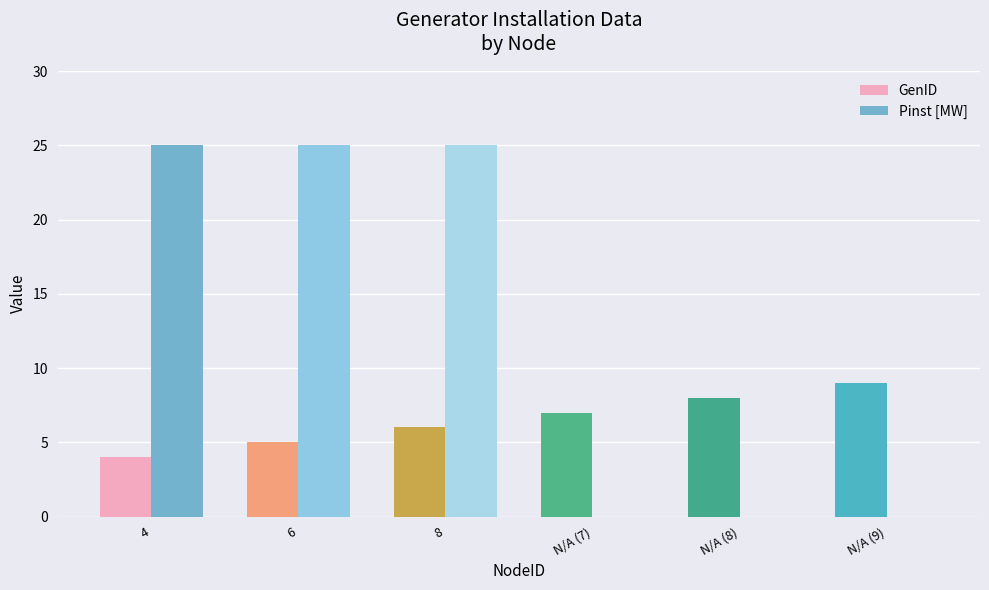

How many groups of bars are there?

6